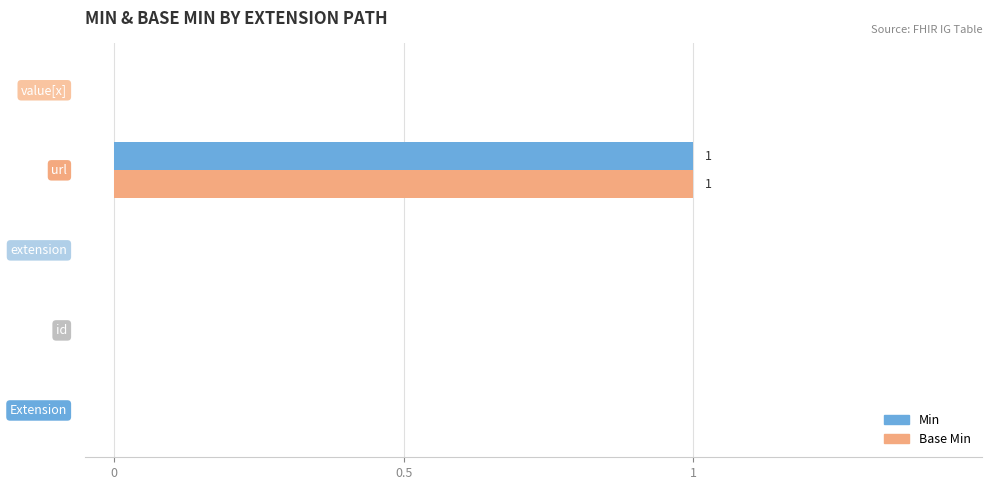

What are all the series names shown in the legend?

Min, Base Min